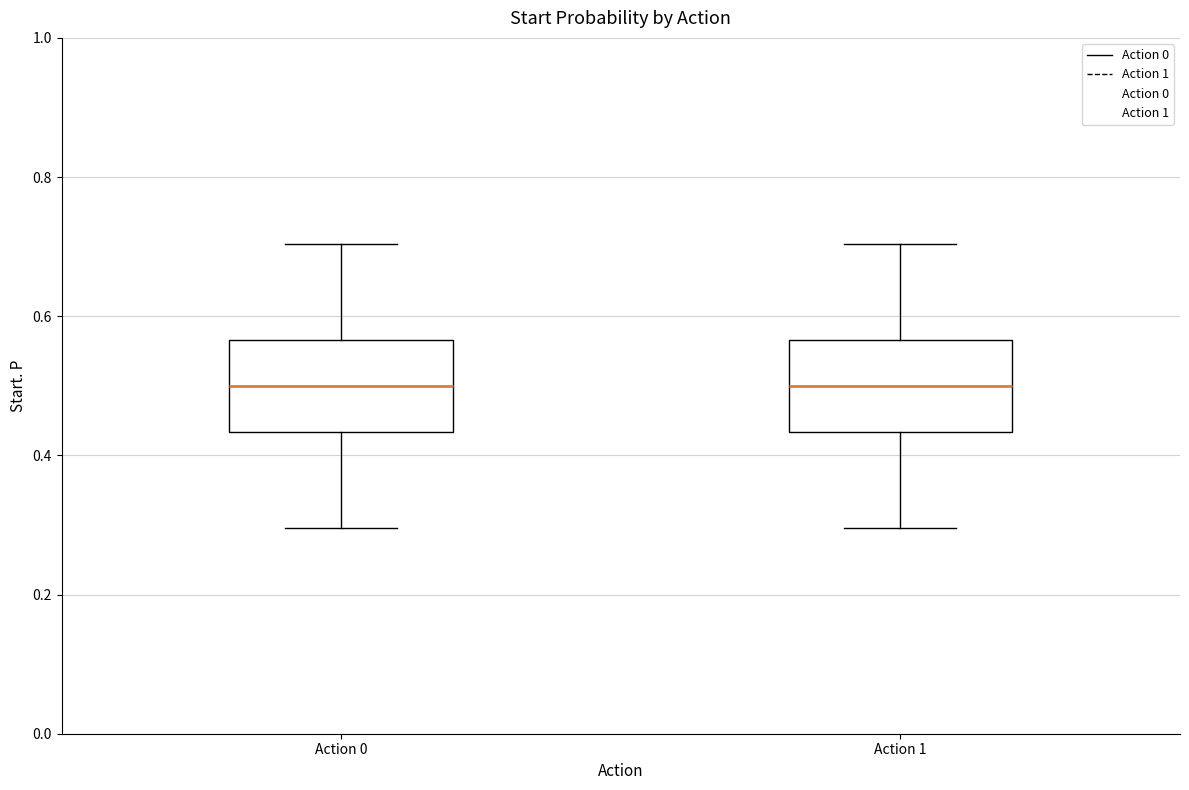

Where is the lower edge of the box for Action 1 on the y-axis? The values are not printed on the chart, so give them approximately, as read against the axis.

0.44